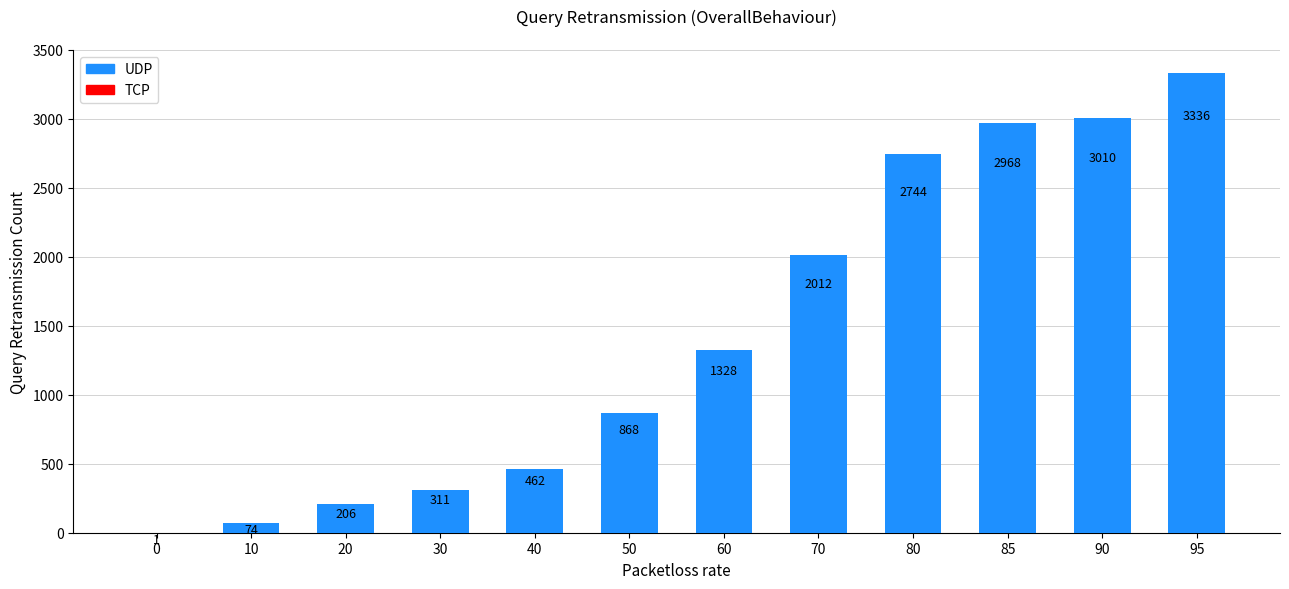

Where is the data nearest to the value 1668?

60